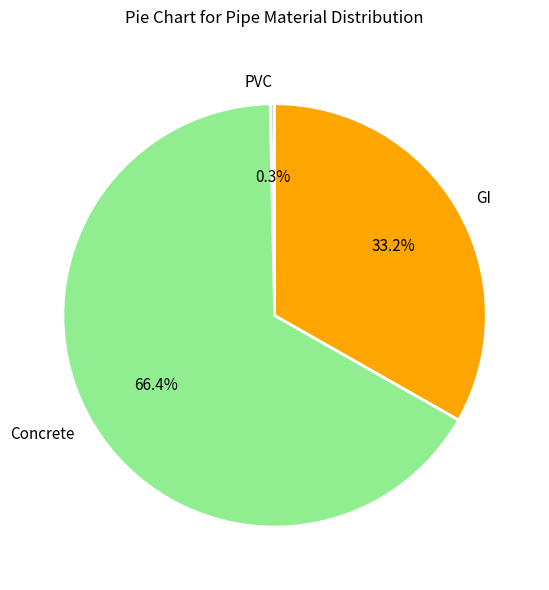

What is the total percentage of Concrete and GI?

99.7%